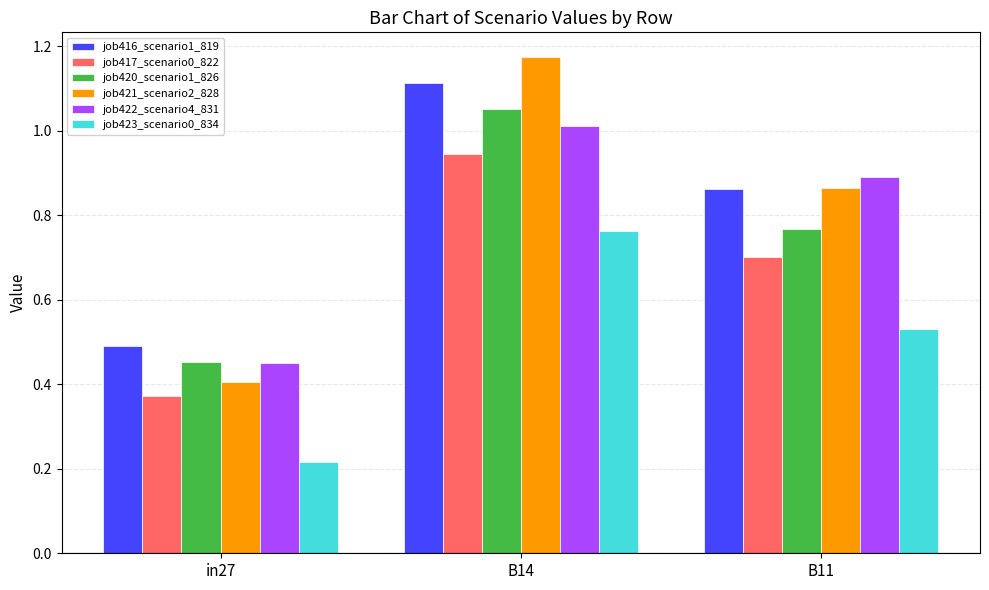

Which series has the widest spread of values?

job421_scenario2_828